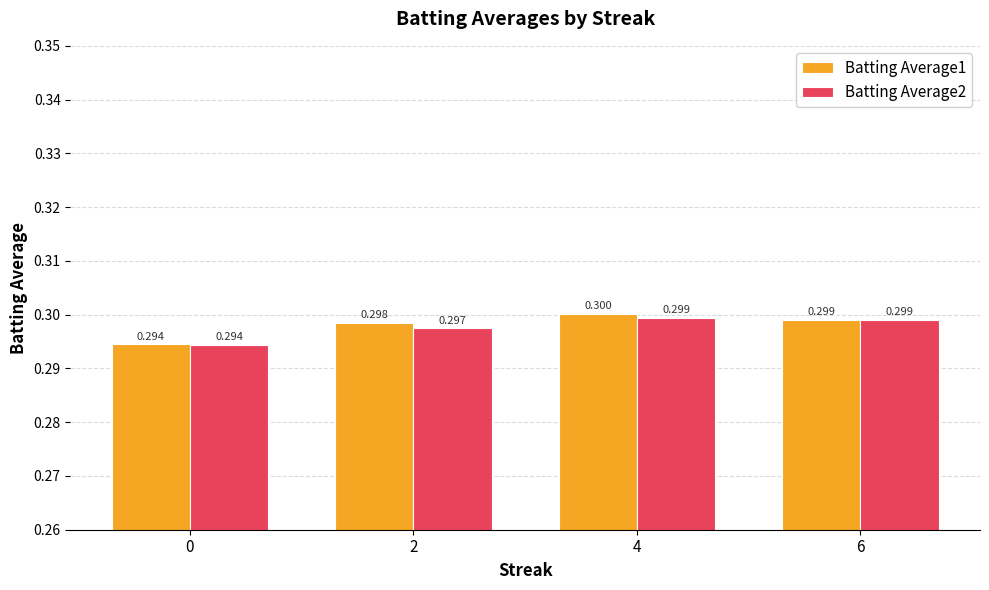

At which label does Batting Average1 reach its peak?

4